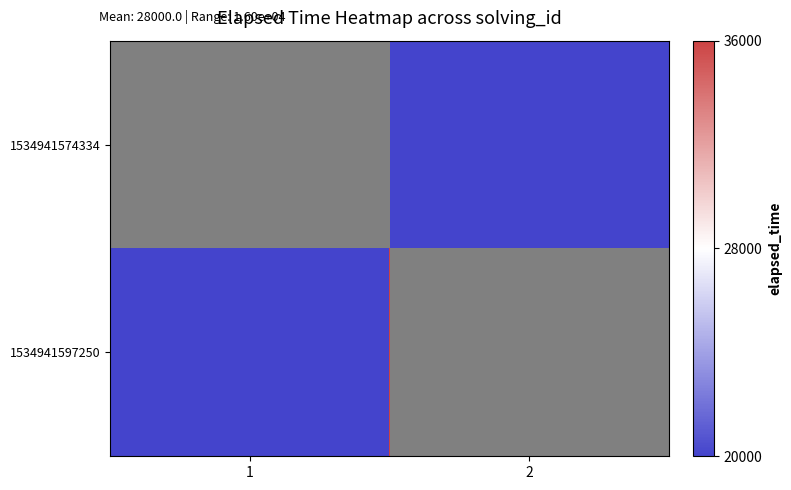

Reading left to right, transcribe all the data shown in this chart.

1534941574334: 1=1	2=-1
1534941597250: 1=-1	2=1